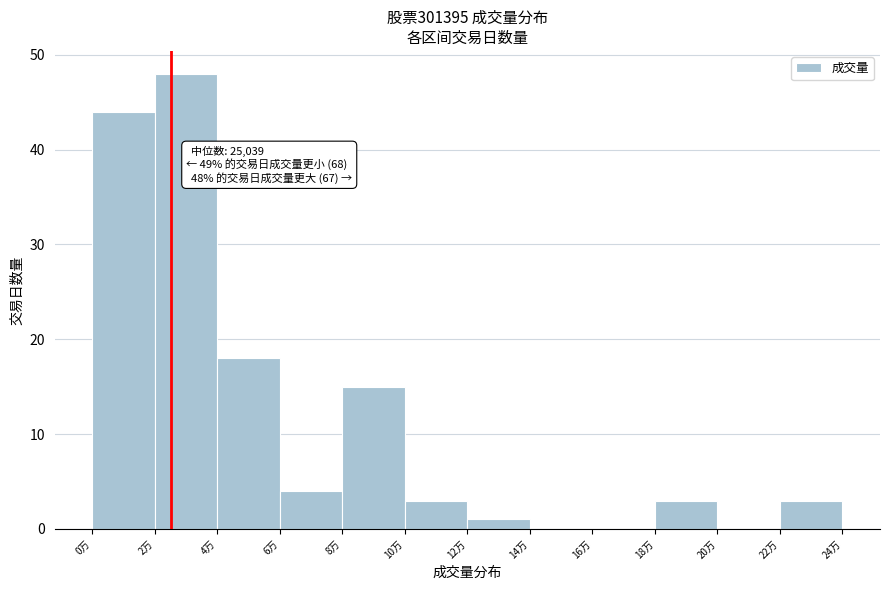

Reading right to left, transcribe all the data shown in this chart.

22万=3	20万=0	18万=3	16万=0	14万=0	12万=1	10万=3	8万=15	6万=4	4万=18	2万=48	0万=44